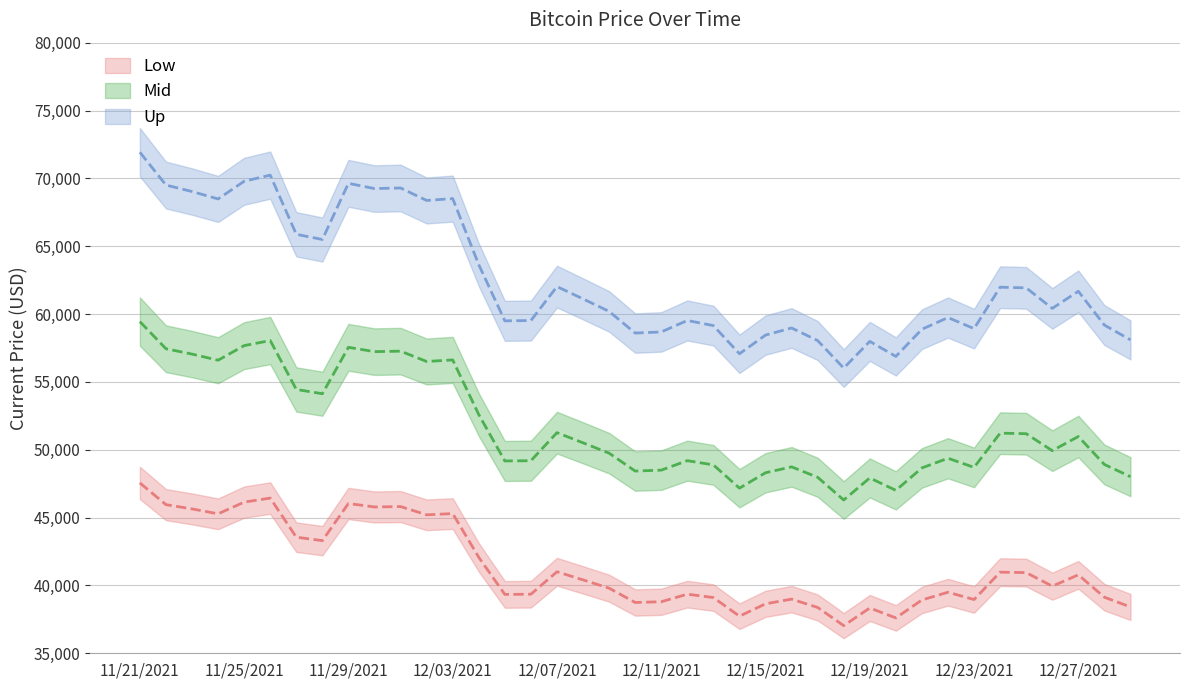

At which category does the data reach its first local valley?

11/24/2021